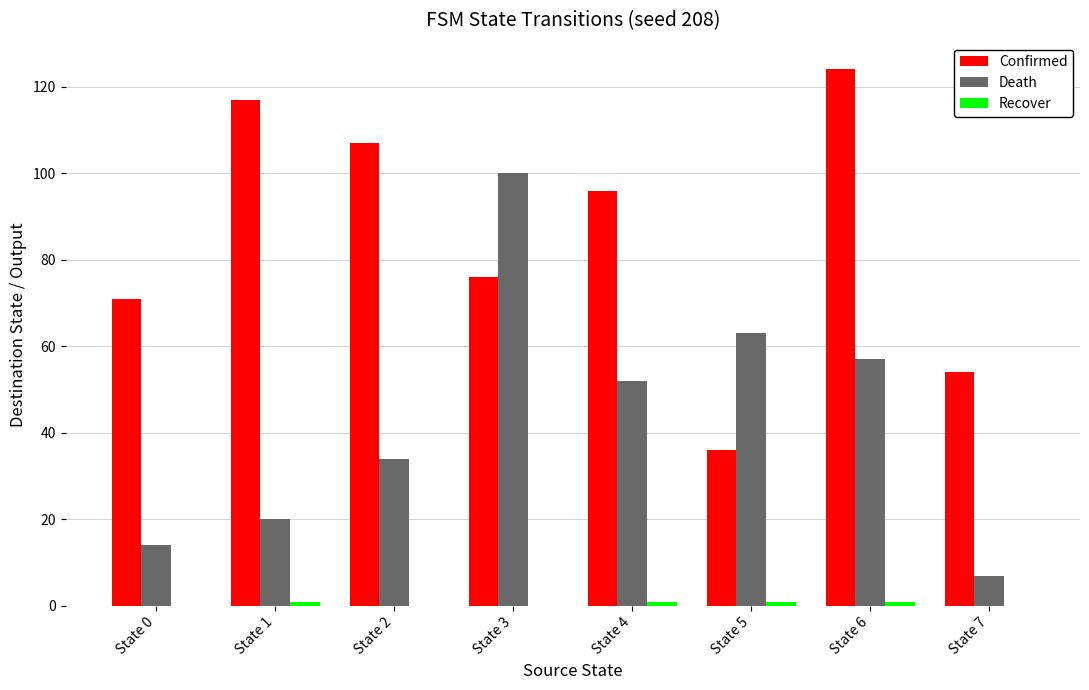

Between State 1 and State 5, which series saw the biggest shift?

Confirmed